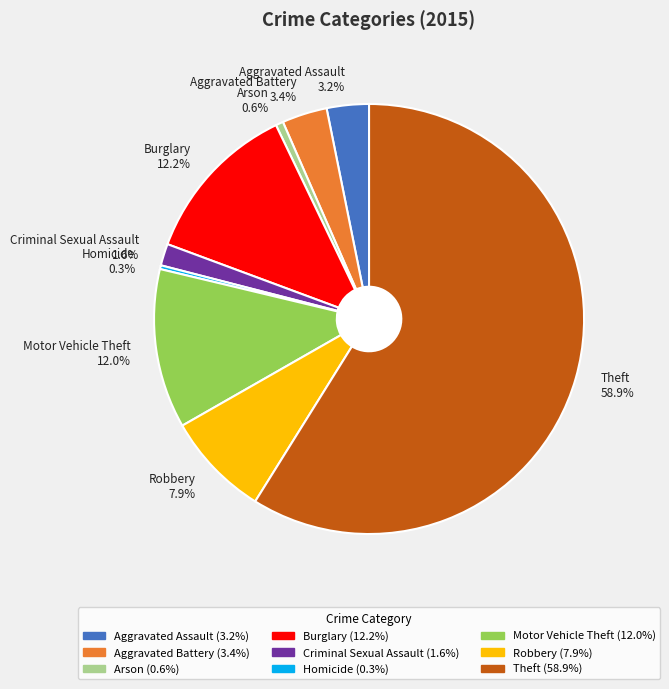

What is the ratio of the value at Criminal Sexual Assault 1.6% to the value at Homicide 0.3%?

5.8